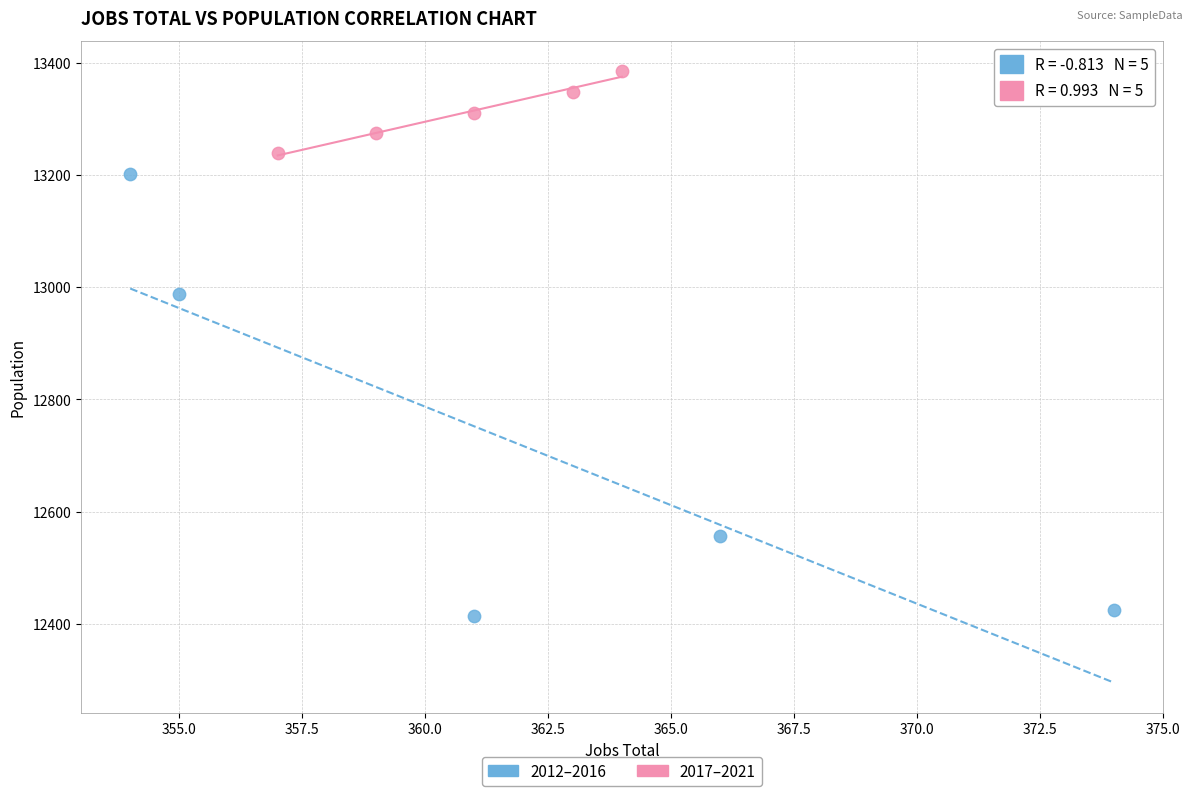

Which series contains the lowest Y value?

2012–2016